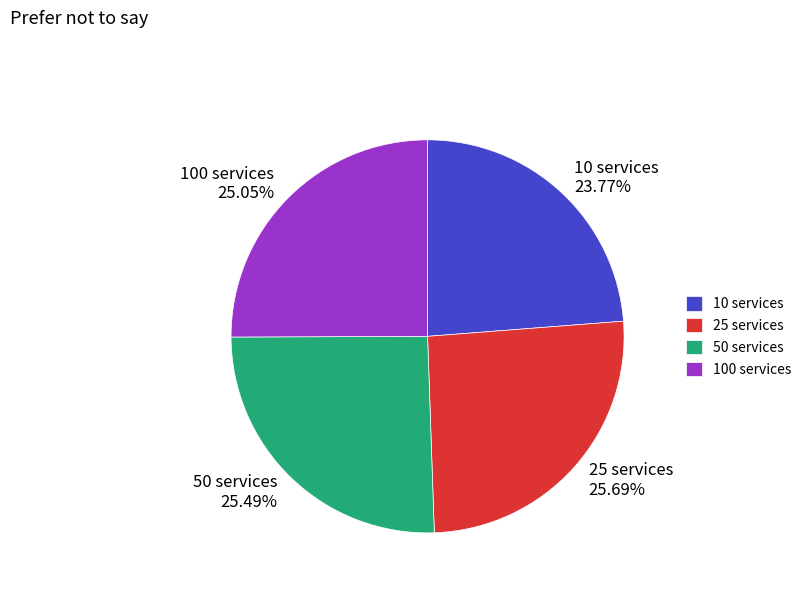

To the nearest percent, what portion does 50 services represent?

25%